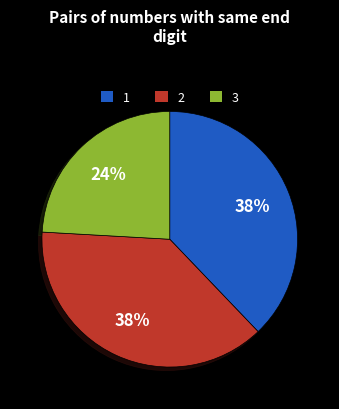

Count the number of slices in the pie.

3